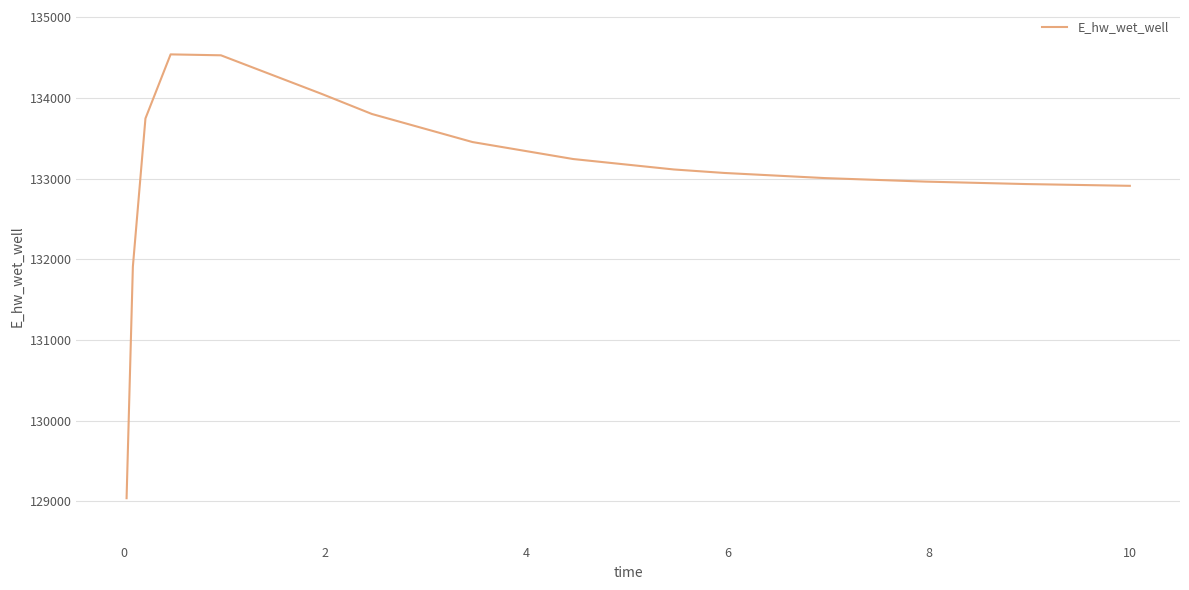

What is the greatest value displayed?

134539.7